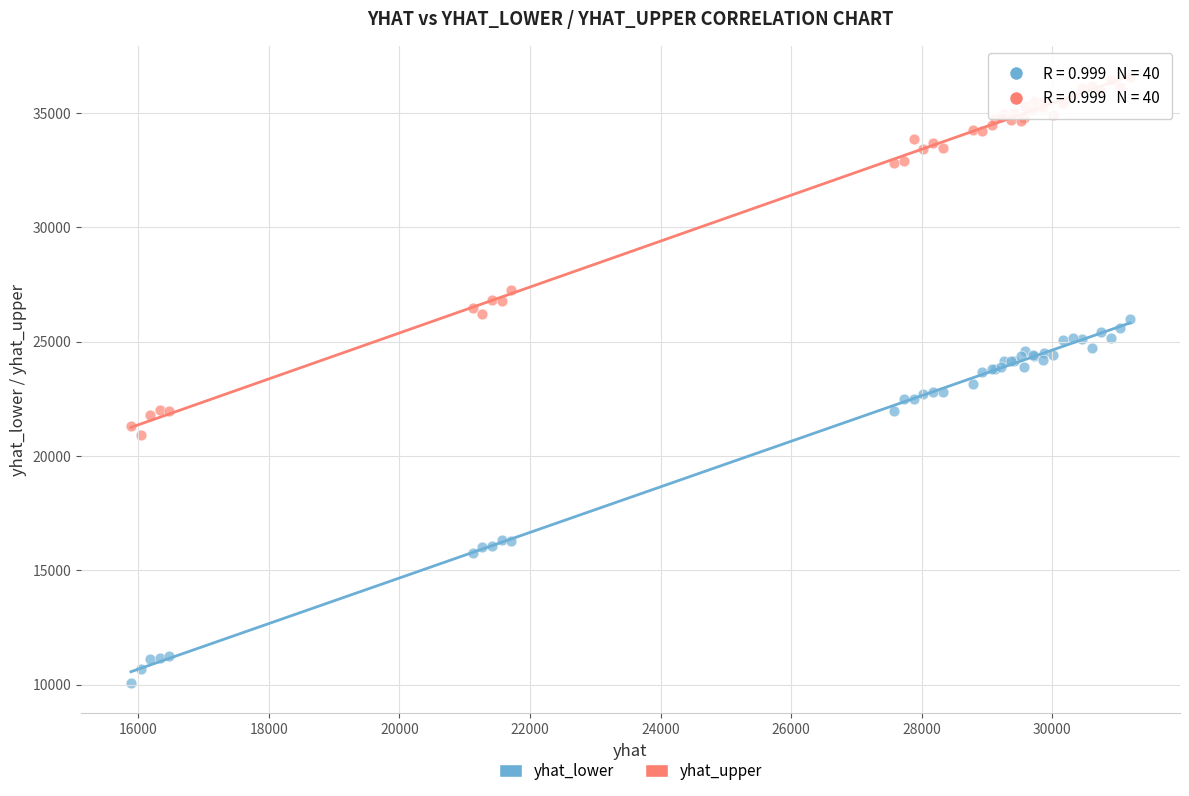

In the yhat_upper series, what Y value is closest to 28725?

27266.0